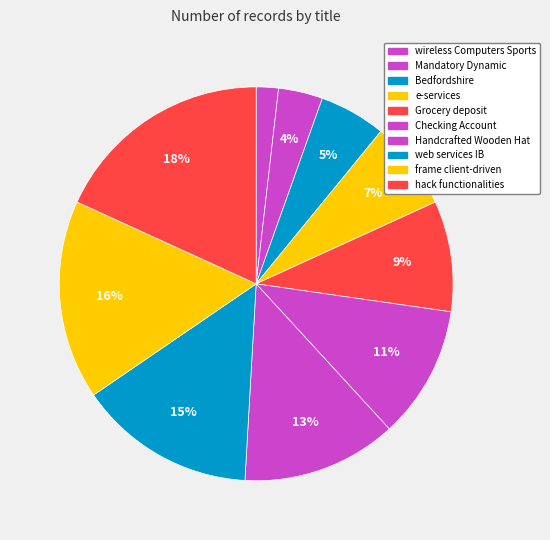

The frame client-driven slice represents 5% of the pie. True or false?

False